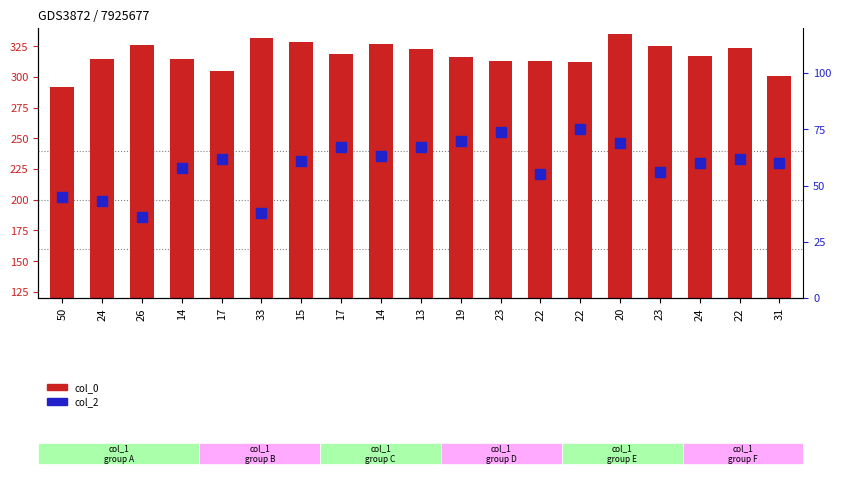

Count the number of data series in this chart.

2